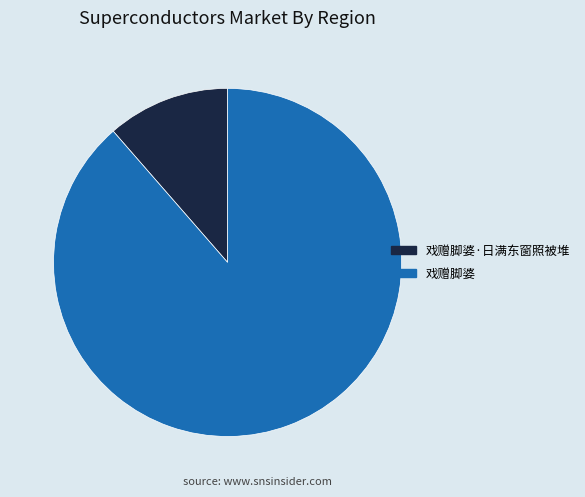

Which slice represents more than half of the pie?

戏赠脚婆